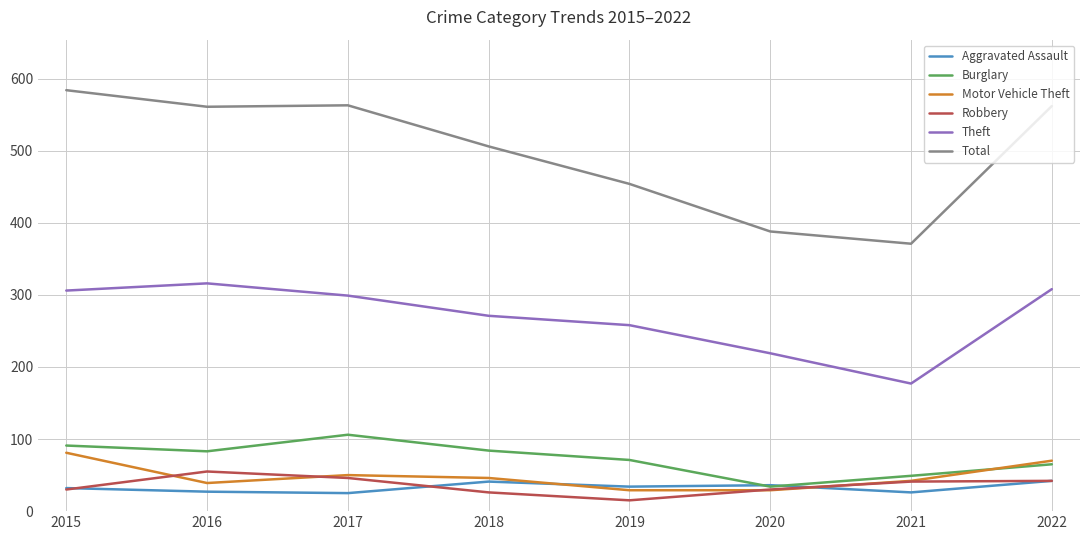

What is the total value across all series at 2019?

861